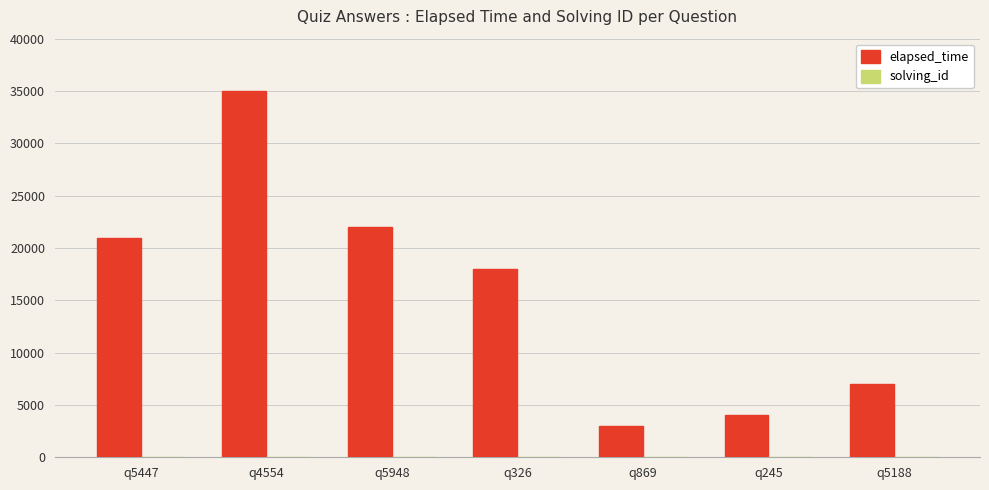

Which label corresponds to the largest value in the chart?

q4554